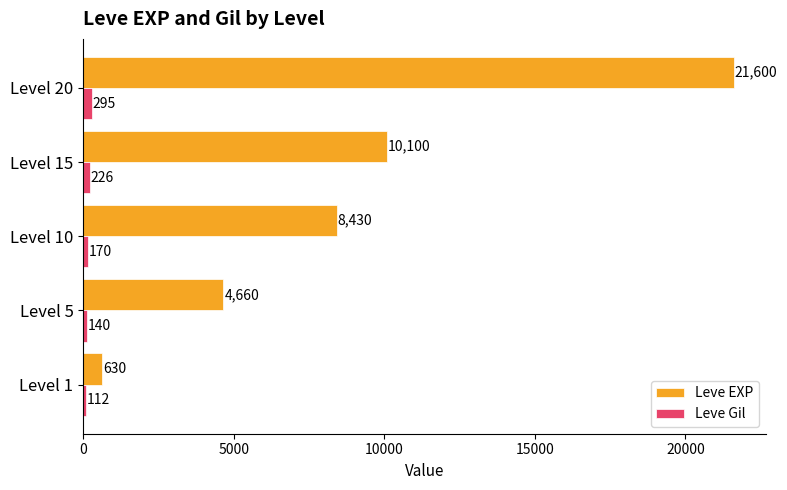

What is the minimum value shown in the chart?

112